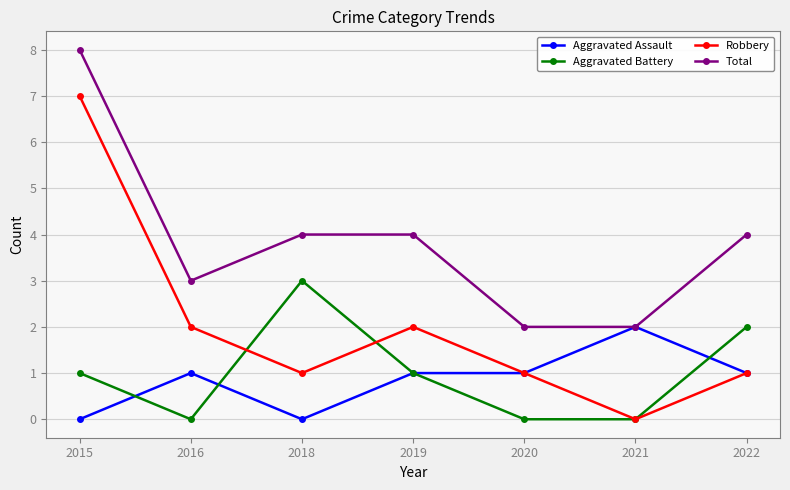

Count the number of data series in this chart.

4